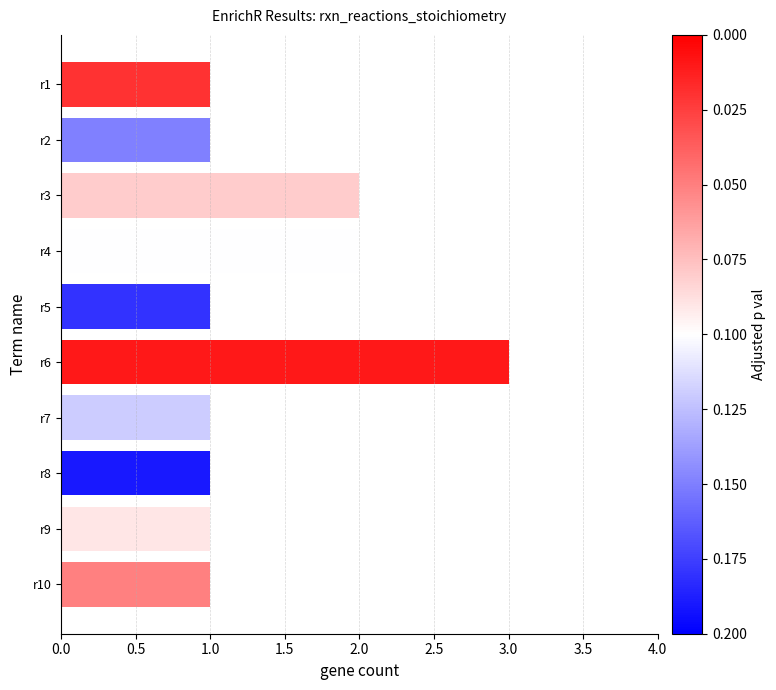

Reading top to bottom, transcribe all the data shown in this chart.

r1=1	r2=1	r3=2	r4=2	r5=1	r6=3	r7=1	r8=1	r9=1	r10=1